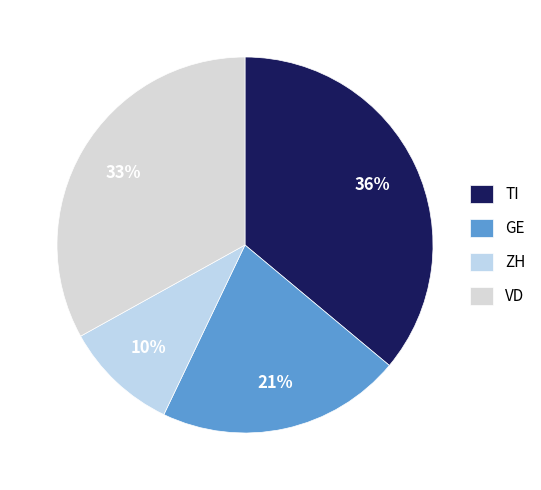

To the nearest percent, what is the average slice percentage?

25%